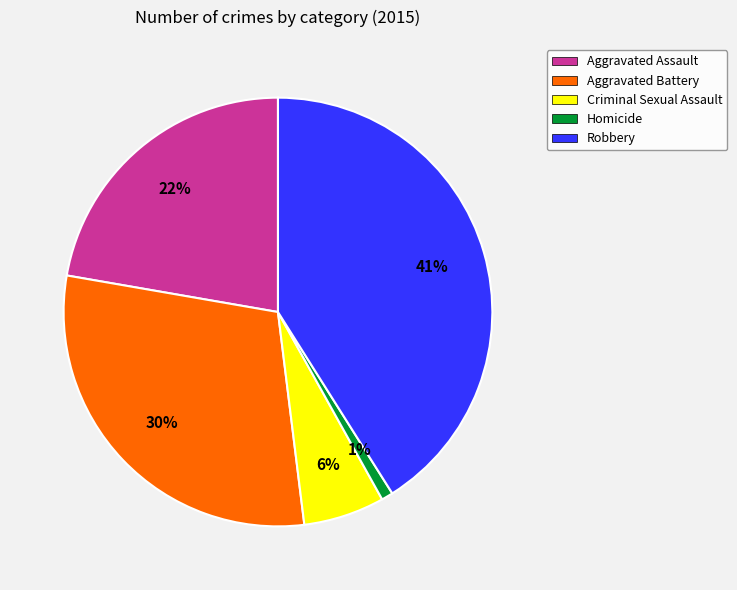

Between Homicide and Robbery, which is larger?

Robbery